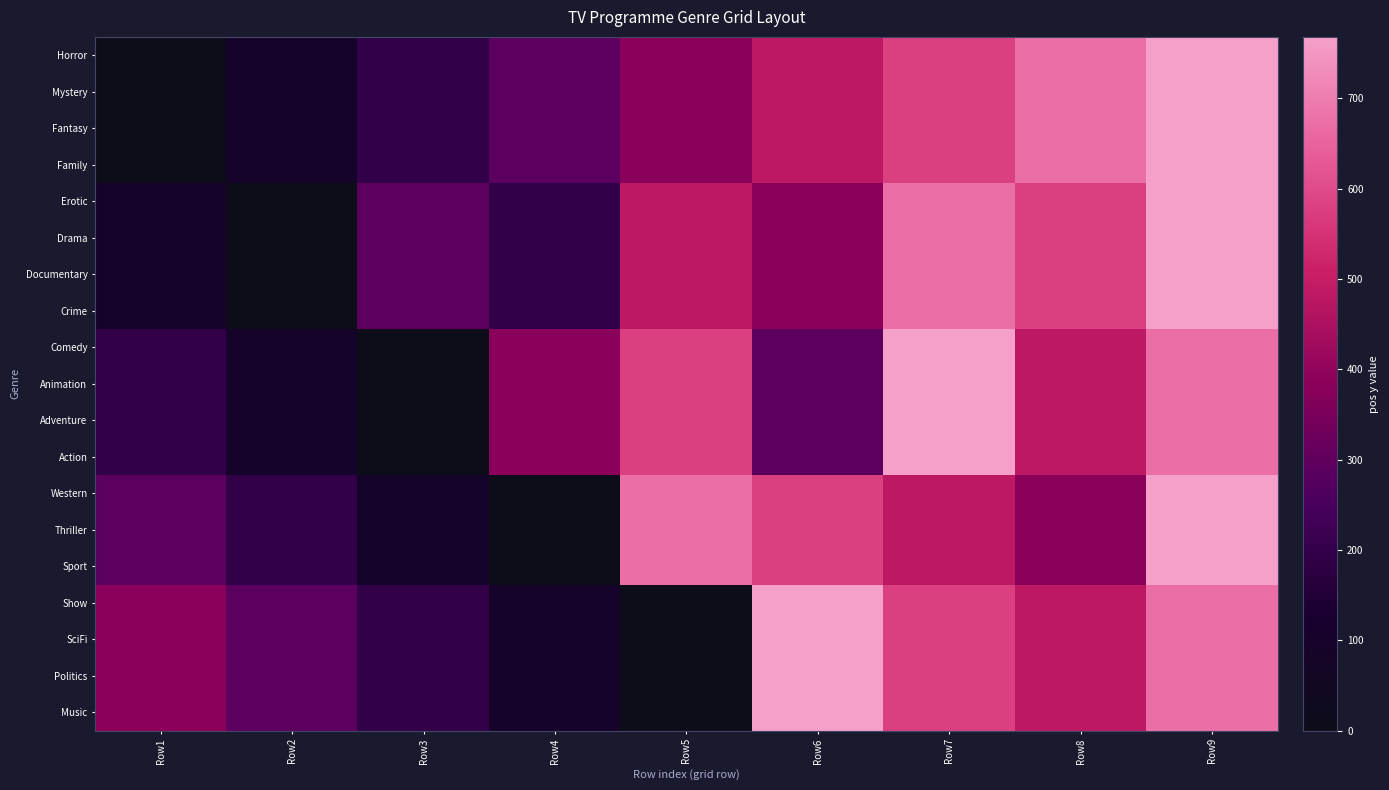

What is the difference between the highest and lowest values at Row5?

672